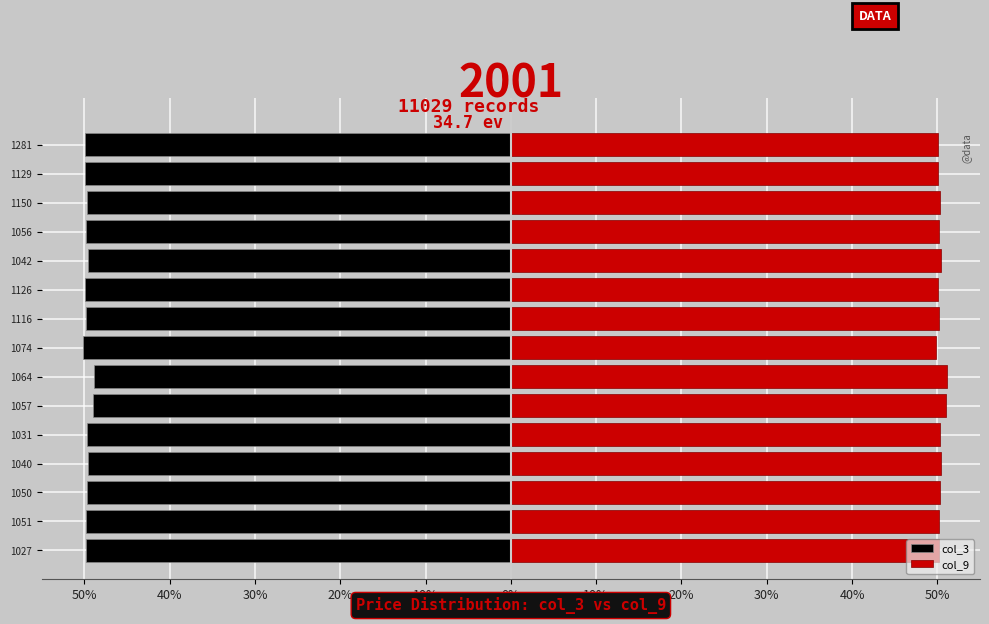

What is the minimum value for col_3?

-50.2